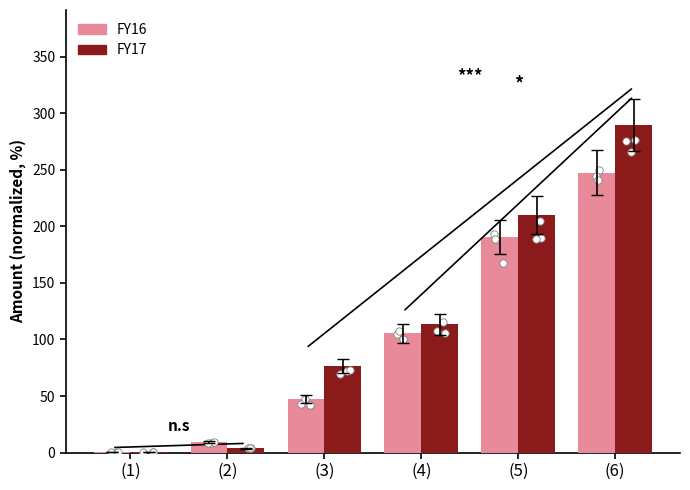

What are all the series names shown in the legend?

FY16, FY17